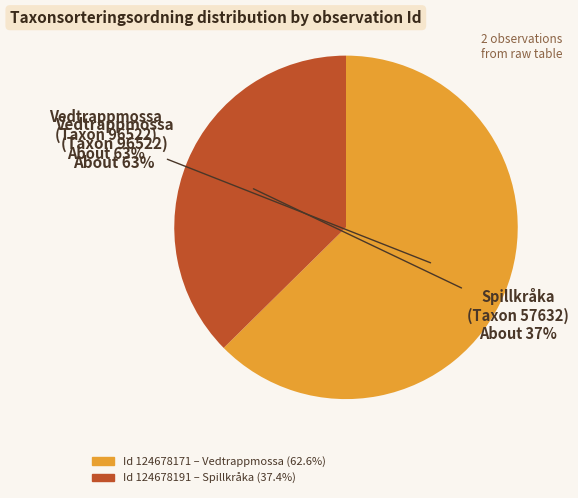

Approximately how many times larger is the value at 124678171 compared to 124678191?

1.7